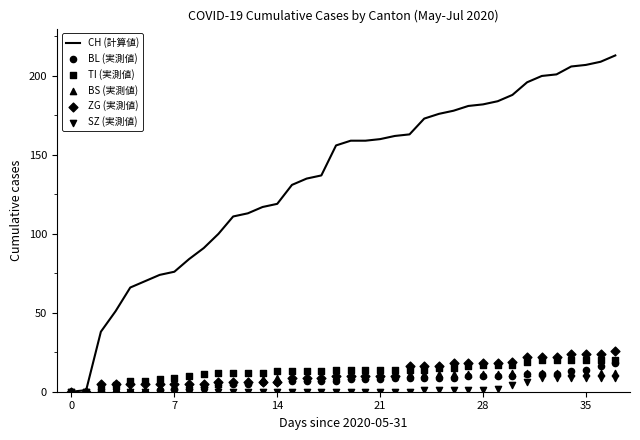

Which series has the largest Y range (max minus min)?

CH (計算値)